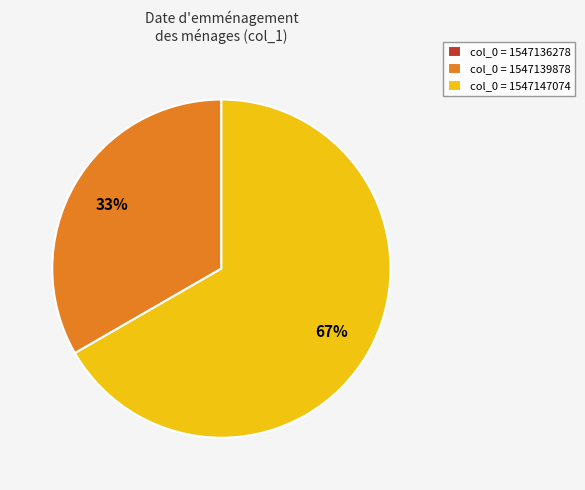

What is the largest slice in the pie chart?

col_0 = 1547147074